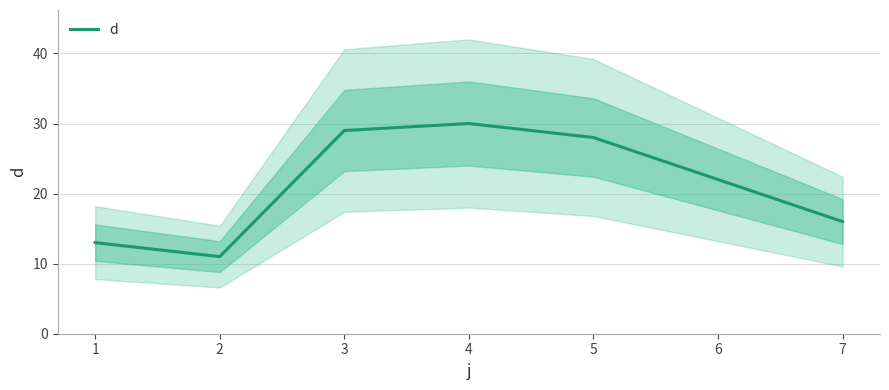

At which label does the data first exceed 22?

3